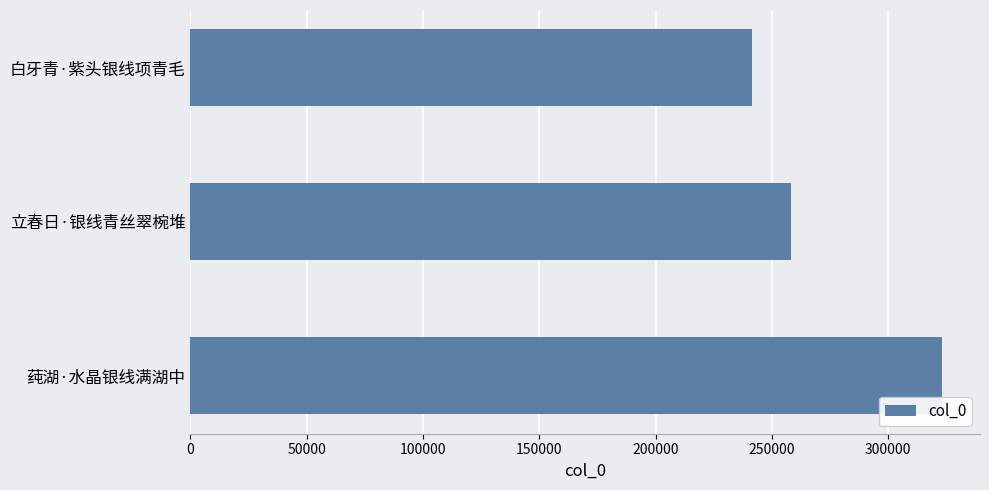

Reading top to bottom, list all the values displayed in this chart.

白牙青·紫头银线项青毛=241354	立春日·银线青丝翠椀堆=258113	莼湖·水晶银线满湖中=323266